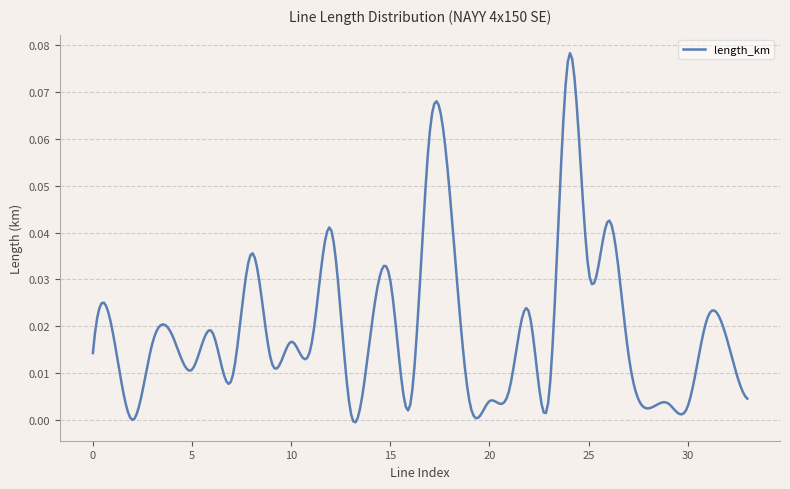

How many lines are shown in the chart?

1